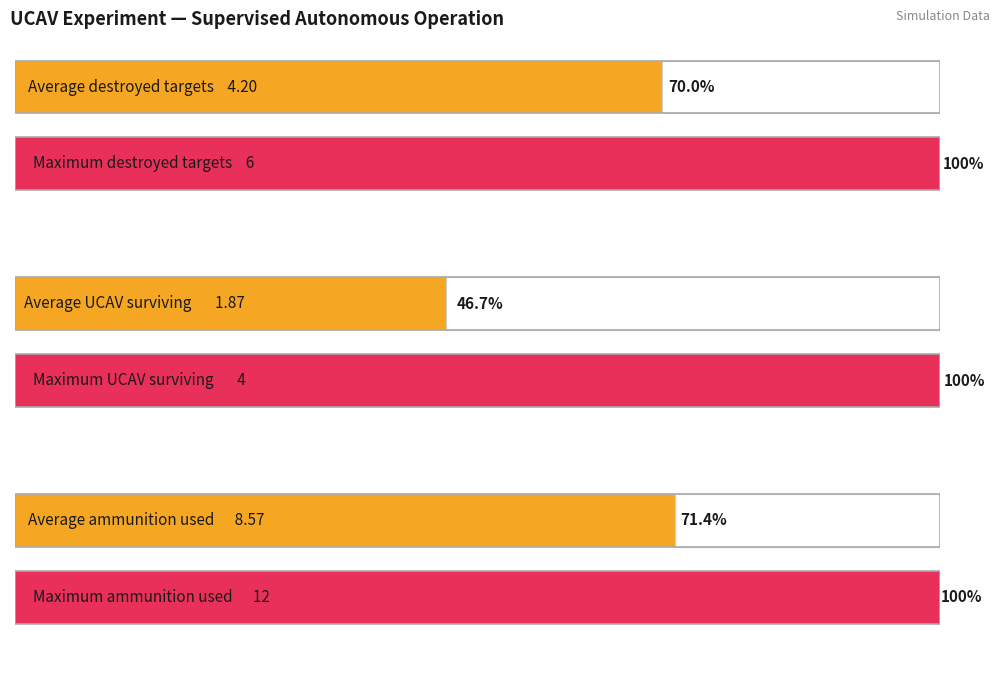

Does the chart contain stacked bars?

No